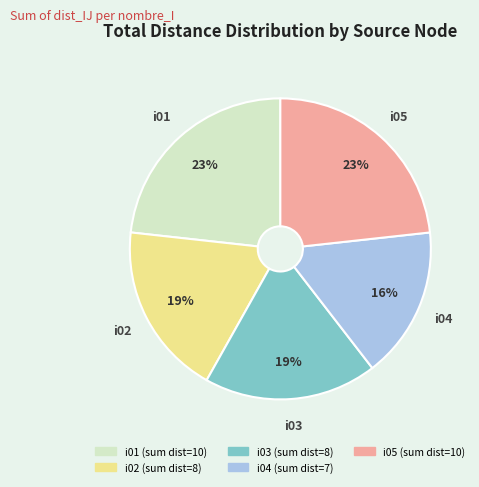

How many segments does this pie chart have?

5